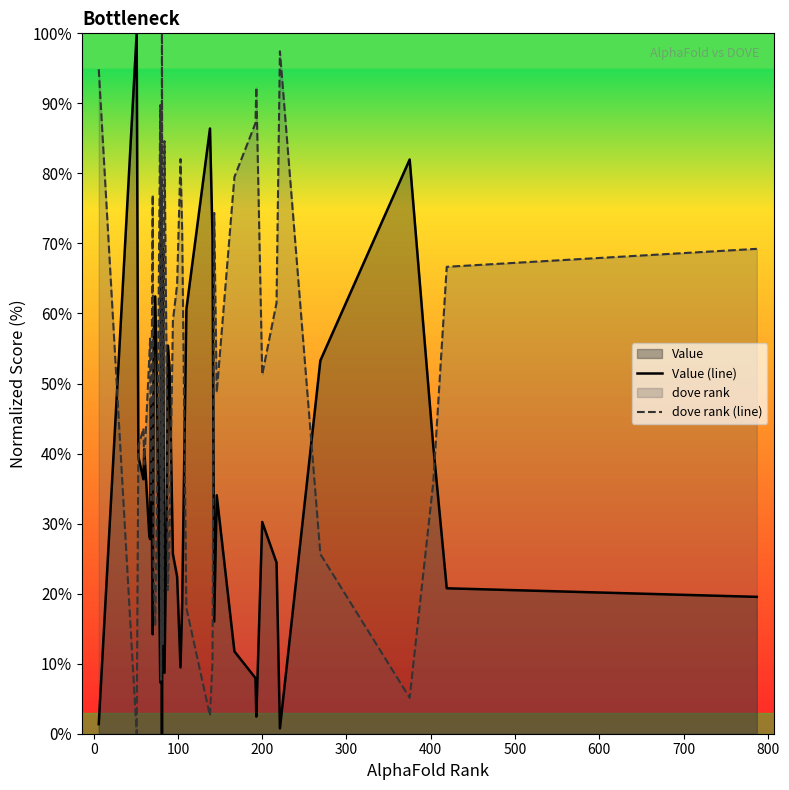

How many times do dove rank (line) and Value (line) cross each other?

18